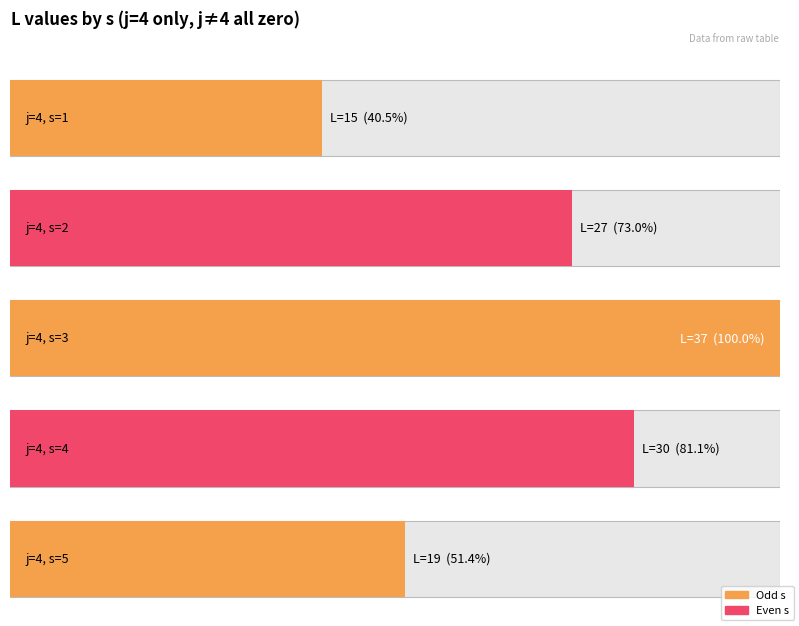

Where is s nearest to the value 3?

3